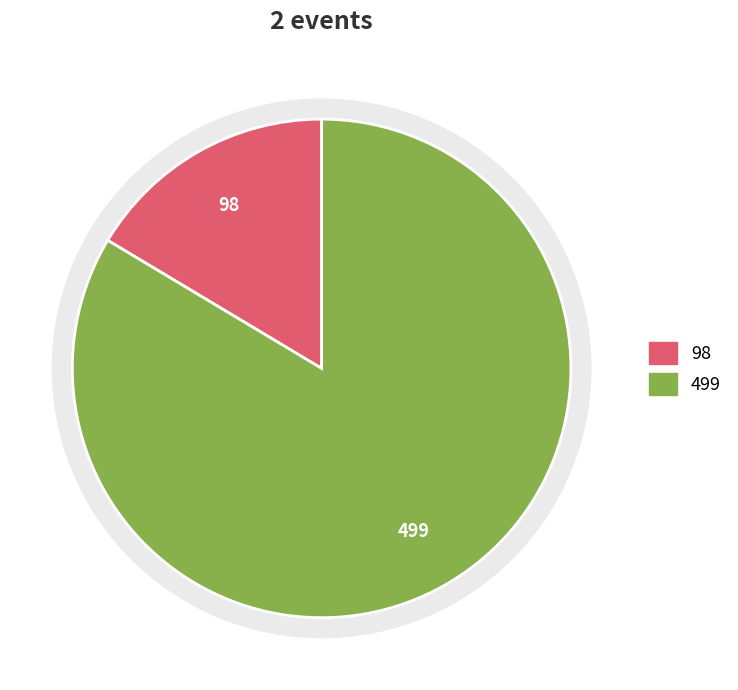

To the nearest percent, what is the difference between the 苏州·英雄时代2024哈瓦西钢琴演奏会 and 苏州·630乐团摇滚情歌之夜《真的爱你》《挪威的森林》重温经典演唱会 slice percentages?

67%